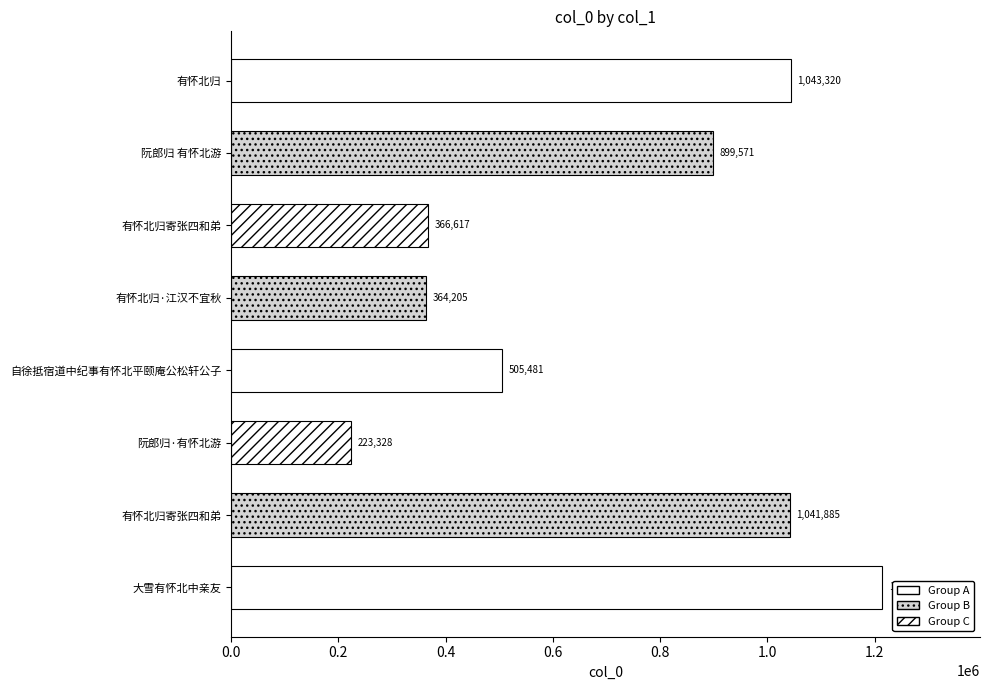

Are the bars horizontal?

Yes